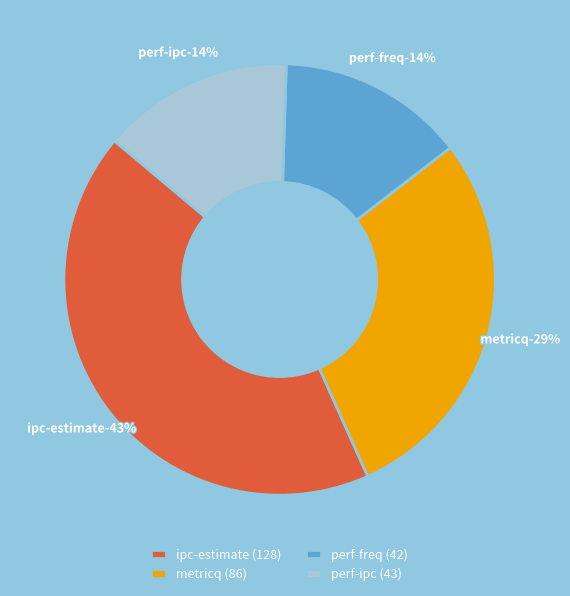

Is it true that metricq is 29% of the pie?

True